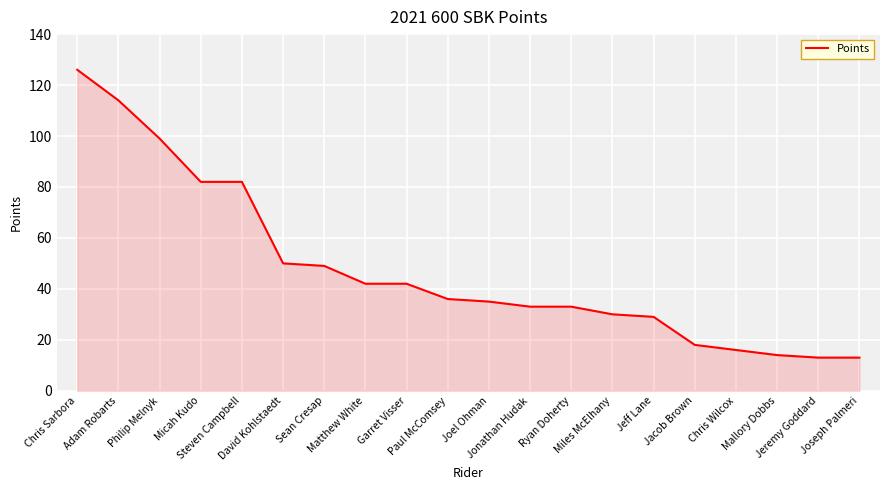

Does the chart have visible grid lines?

Yes